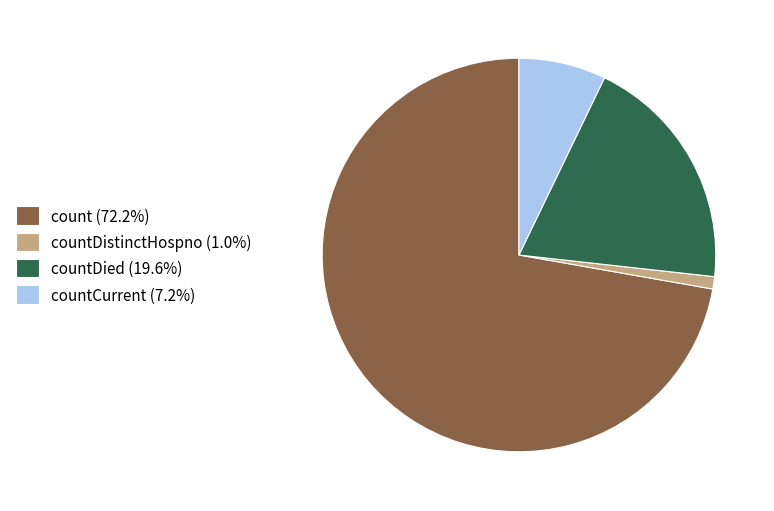

Count the number of slices in the pie.

4